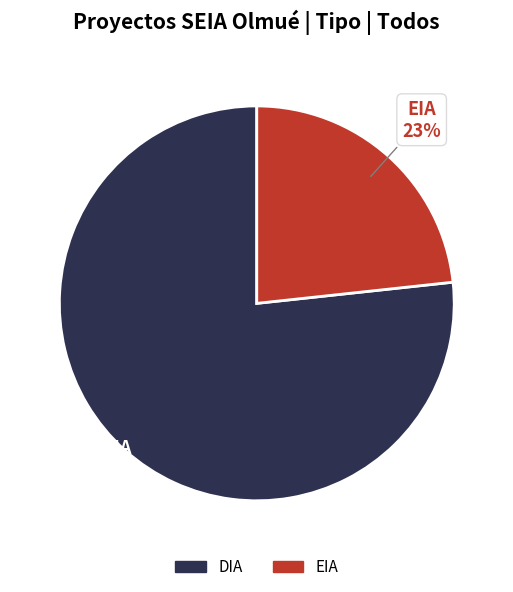

The DIA slice represents 77% of the pie. True or false?

True